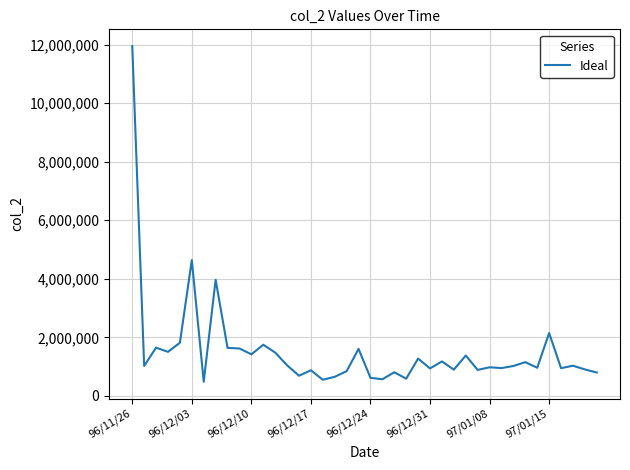

What is the minimum value shown in the chart?

484170